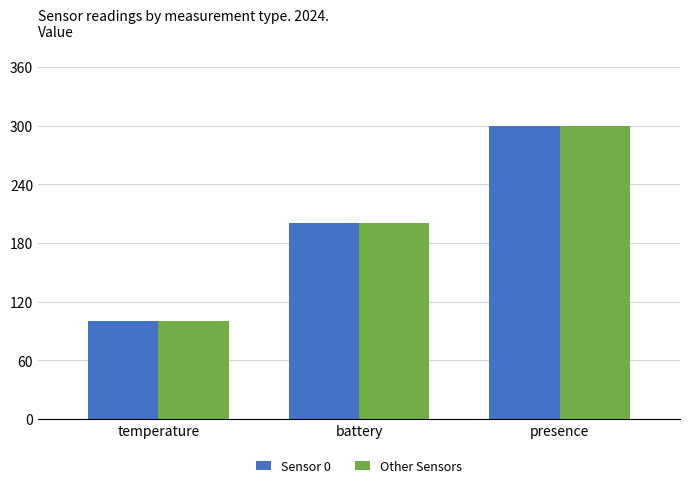

How many Sensor 0 values are between 100 and 300?

3